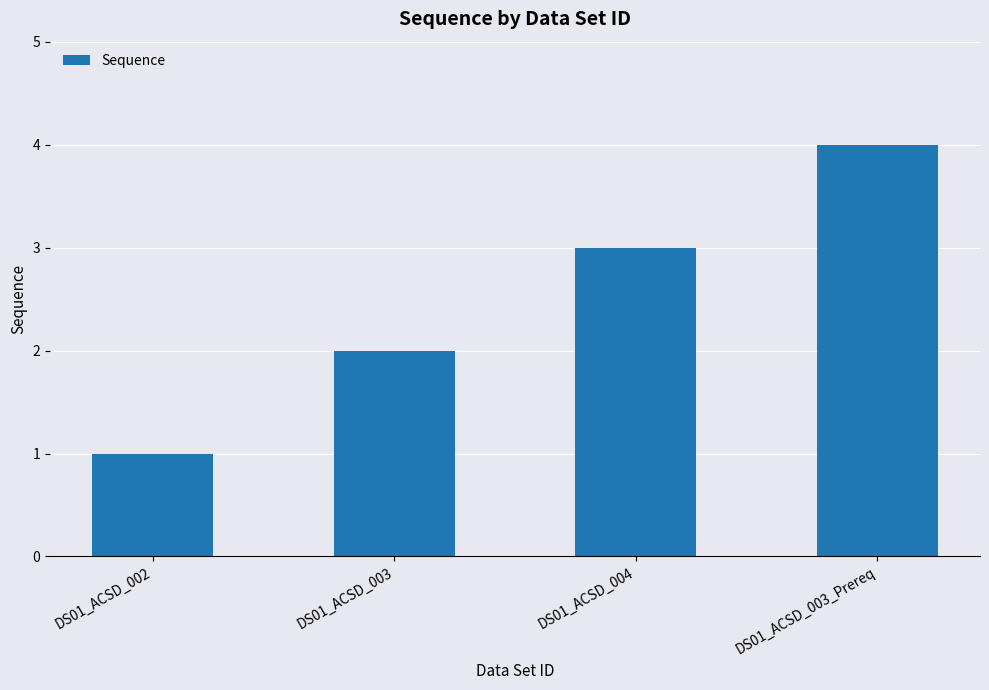

Count the number of data series in this chart.

1